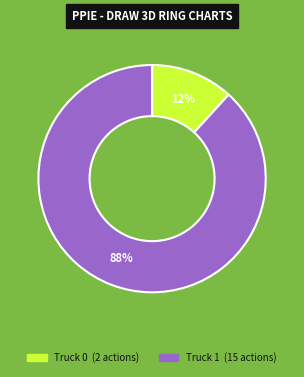

How many slices are in this pie chart?

2